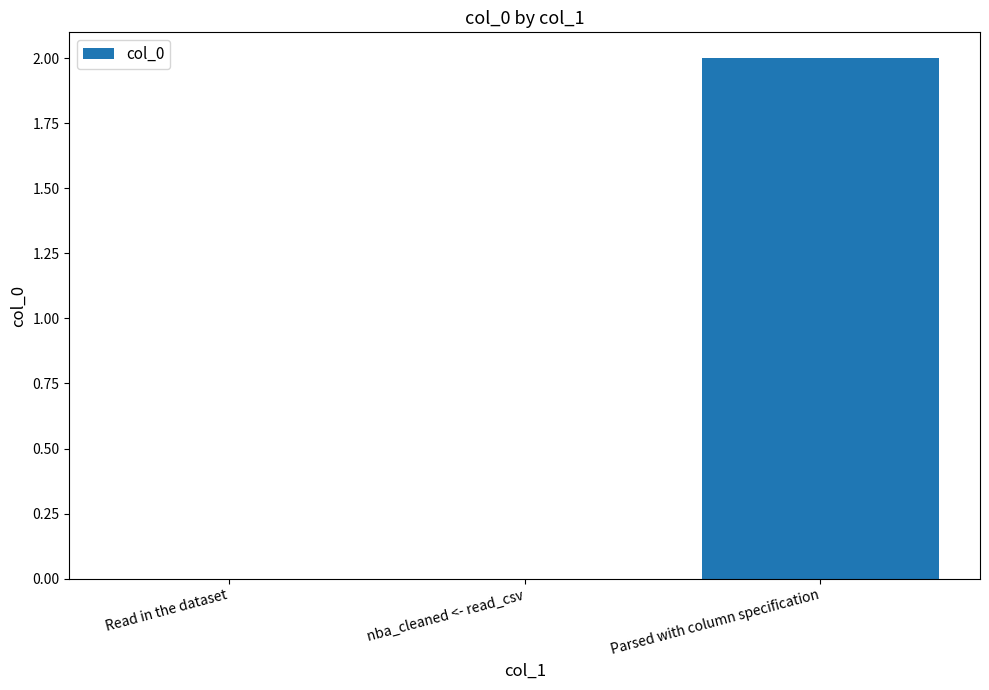

Between Parsed with column specification and Read in the dataset, which is larger?

Parsed with column specification